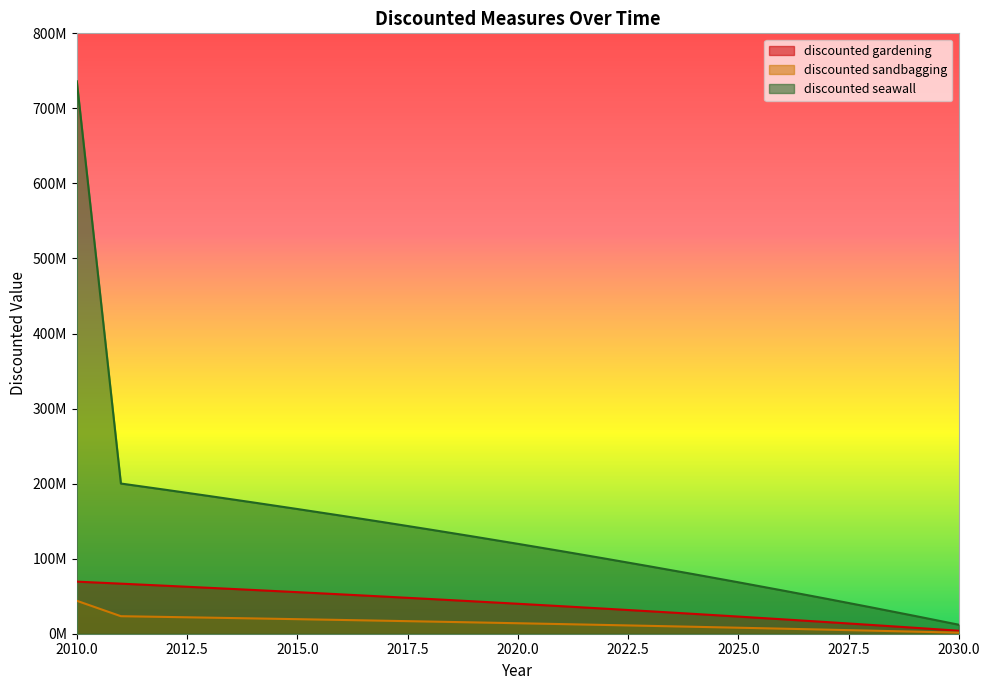

What is the average value of the discounted seawall series?

141387618.7